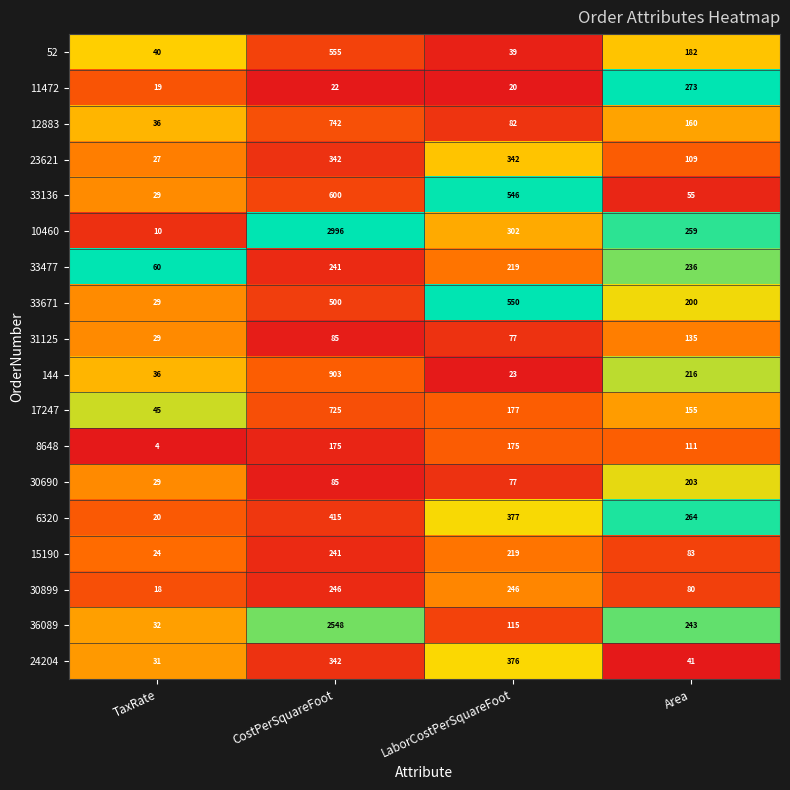

Which series has the largest total across all categories?

10460